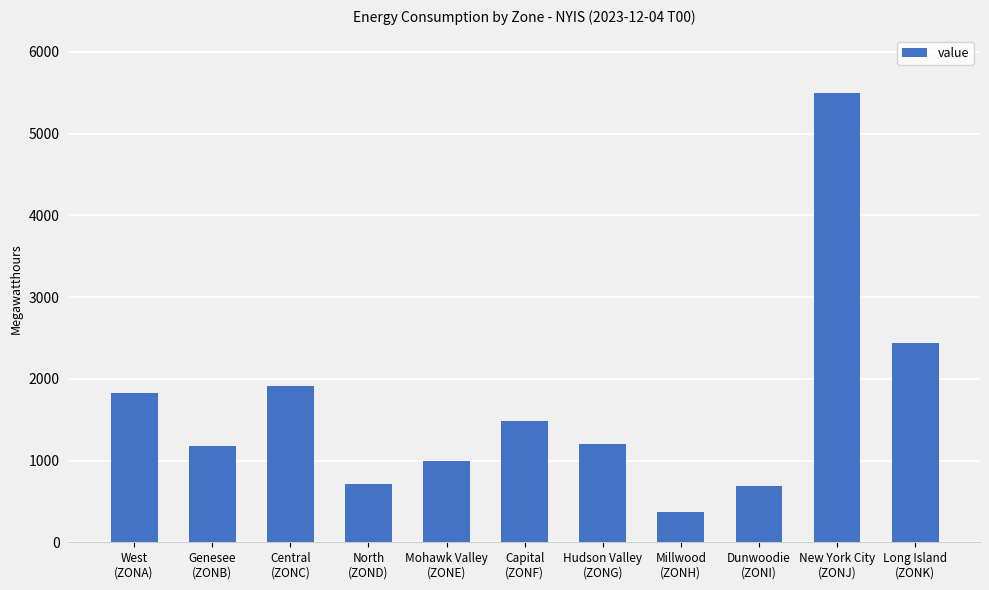

Which has a higher value, Mohawk Valley
(ZONE) or Long Island
(ZONK)?

Long Island
(ZONK)